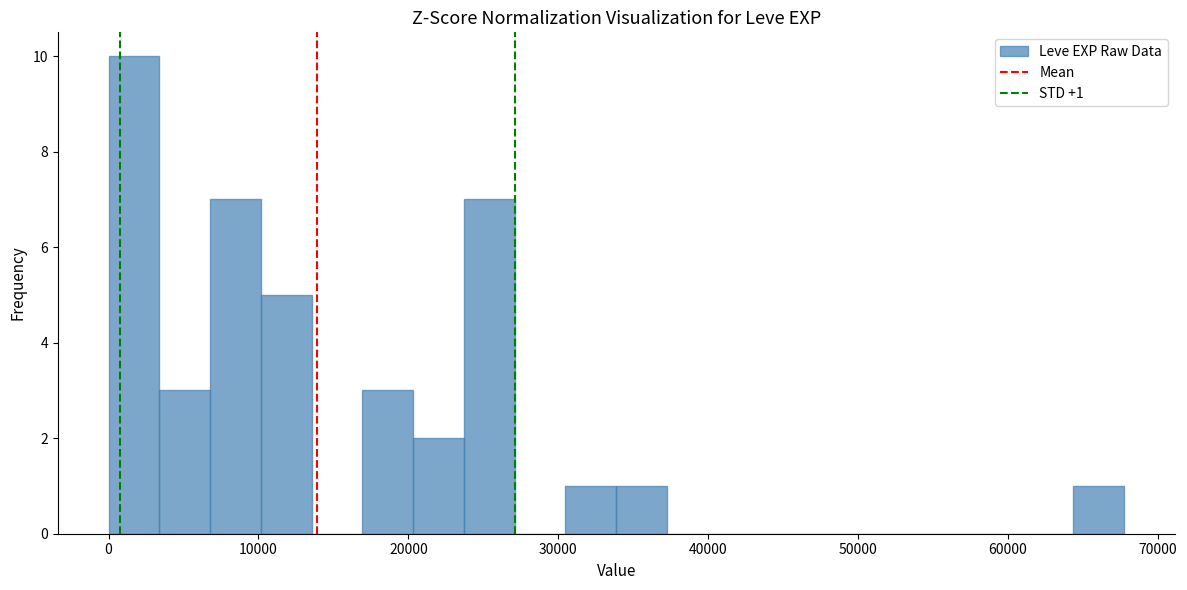

Read against the x-axis, roughly where is the centre of the tallest bar?

2000